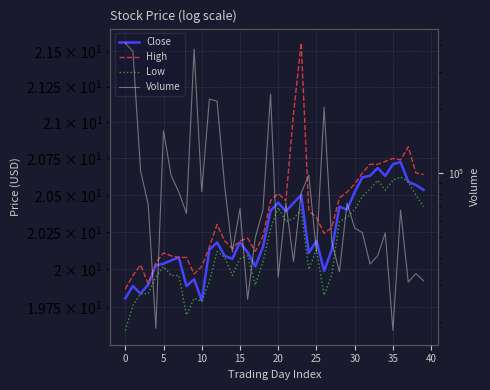

Which series has the widest spread of values?

Volume